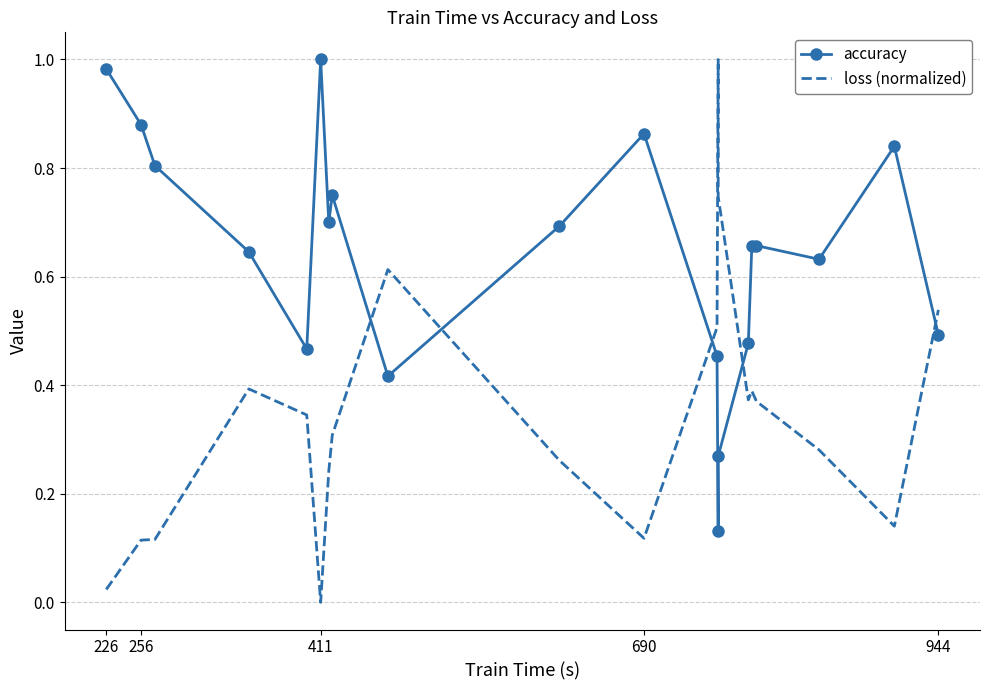

What is the difference between the second highest and minimum values in the accuracy series?

0.9